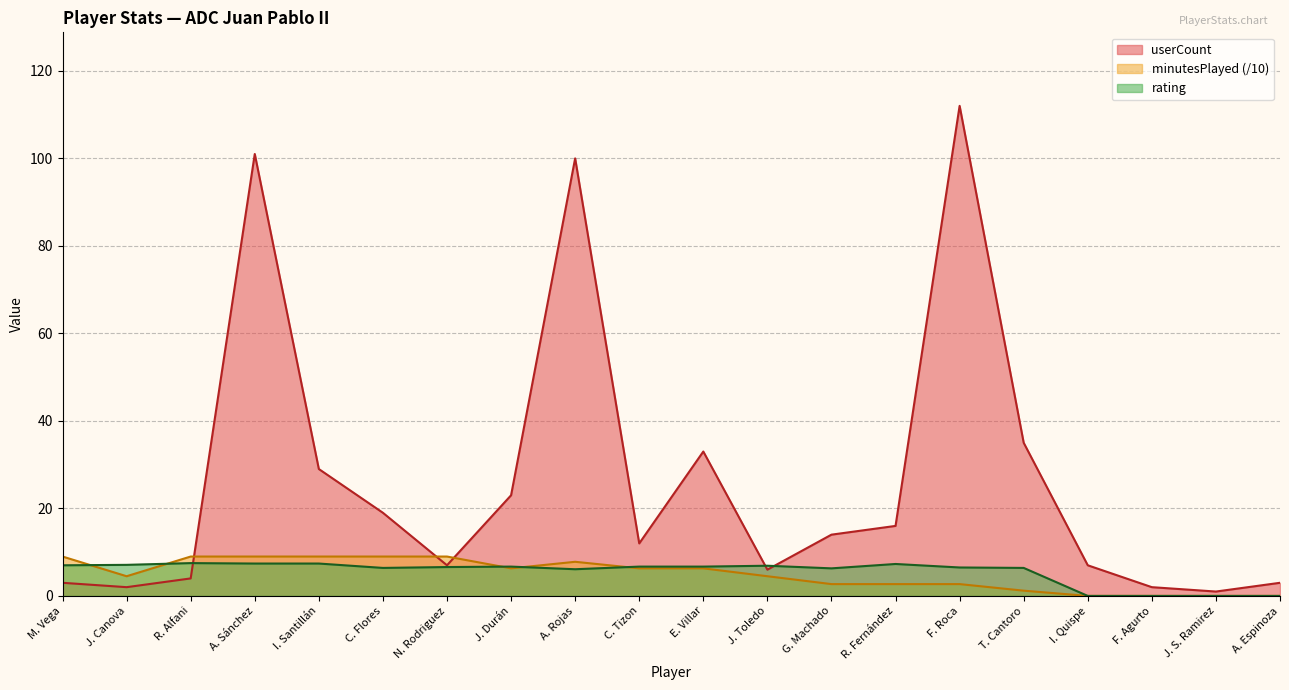

How many interior local peaks does the rating series have?

4